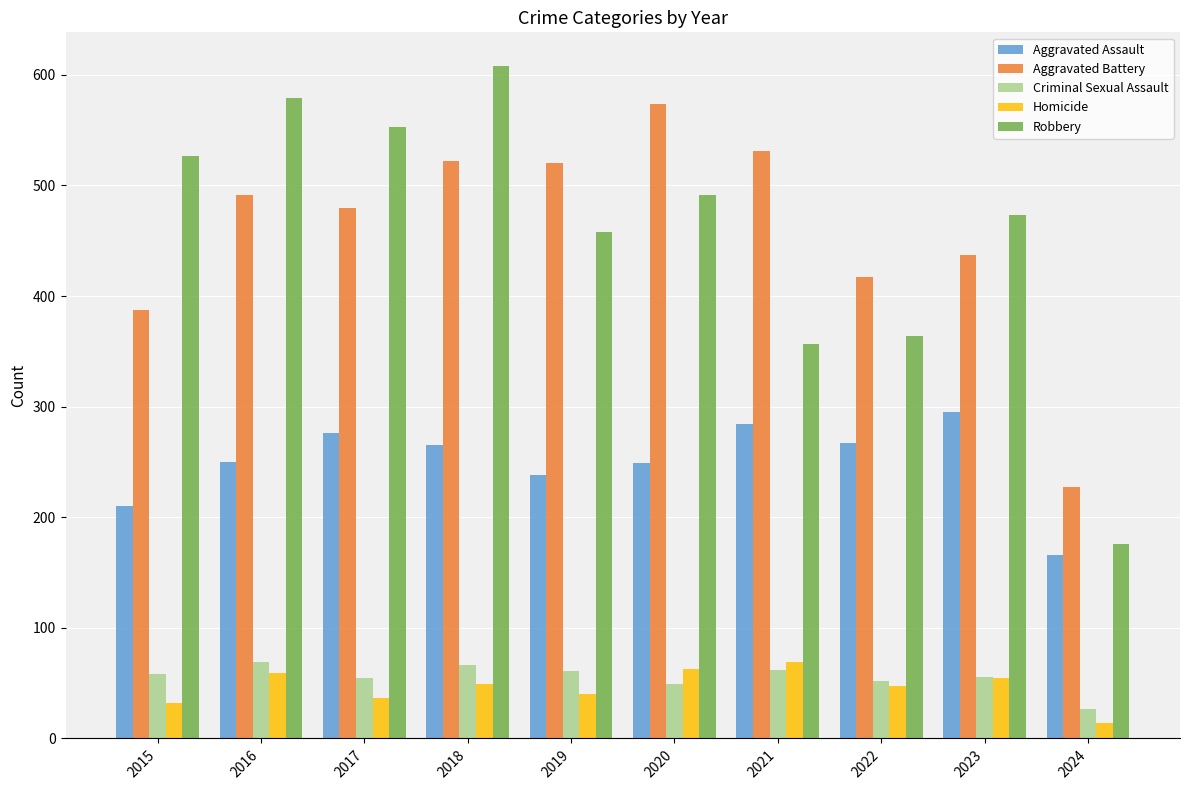

True or false: Robbery has a value of 283 at 2024.

False